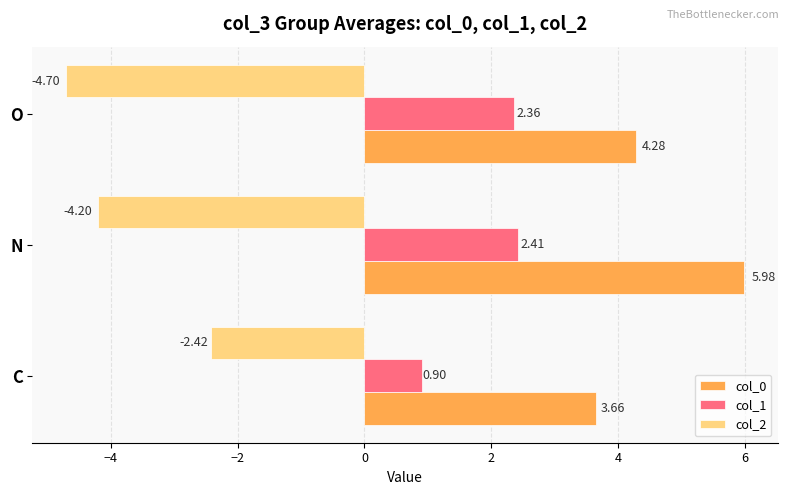

Which series has the largest total across all categories?

col_0